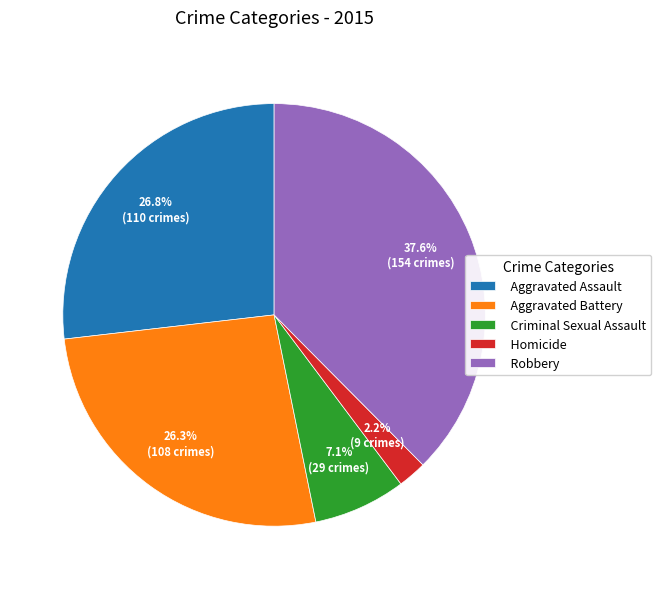

How many slices are in this pie chart?

5